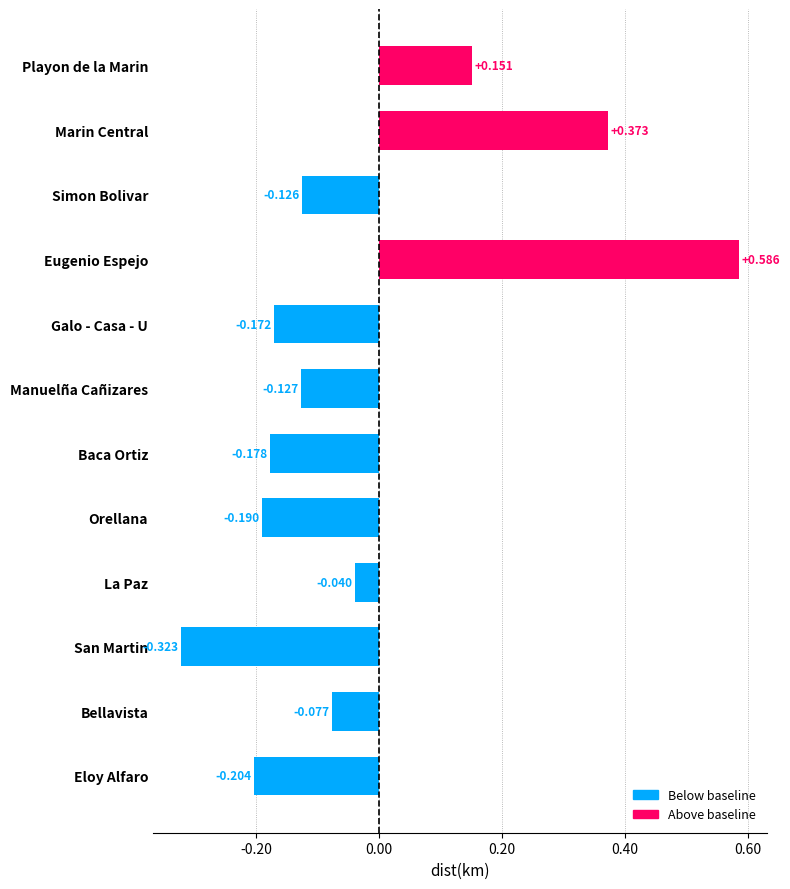

How many bars are there in total?

12